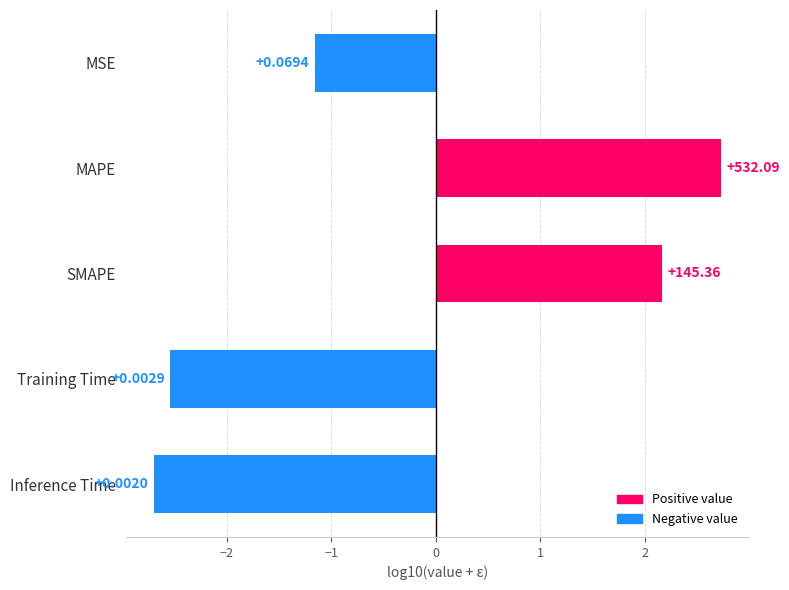

How many bars are there in total?

5